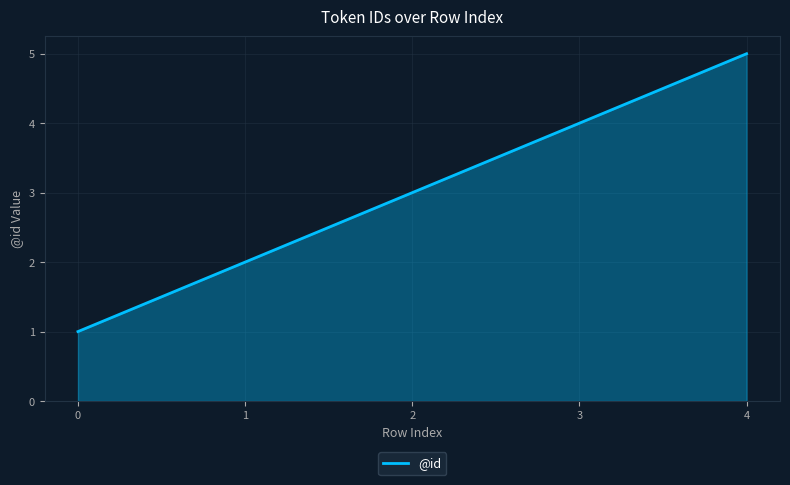

How many categories are shown in the chart?

5